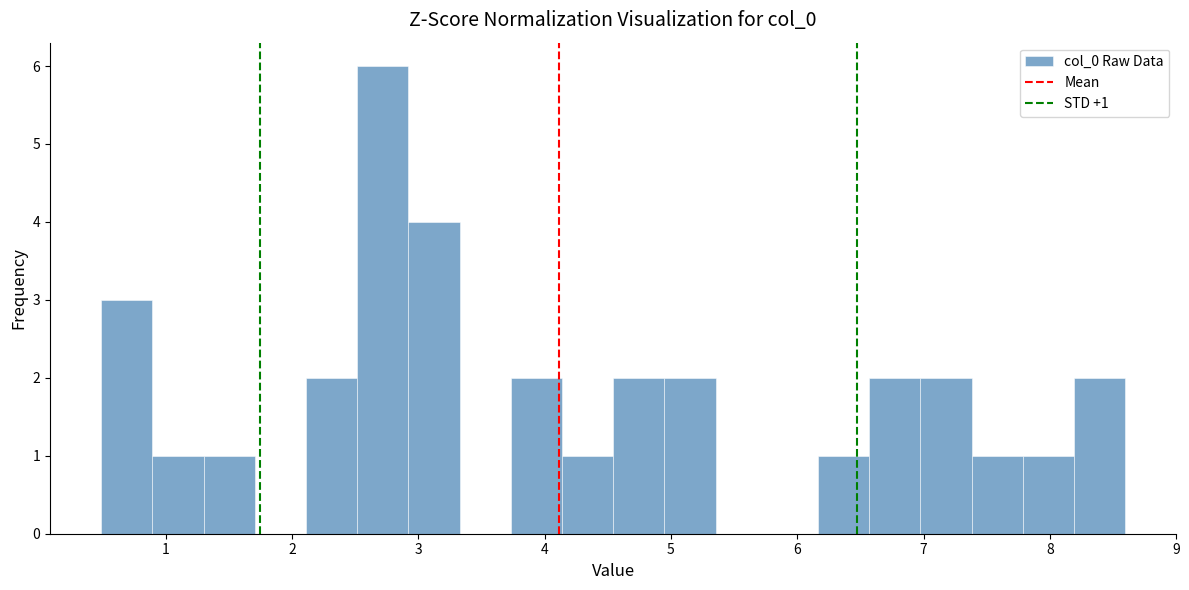

Which range on the x-axis has the tallest bar?

2.5 to 2.9